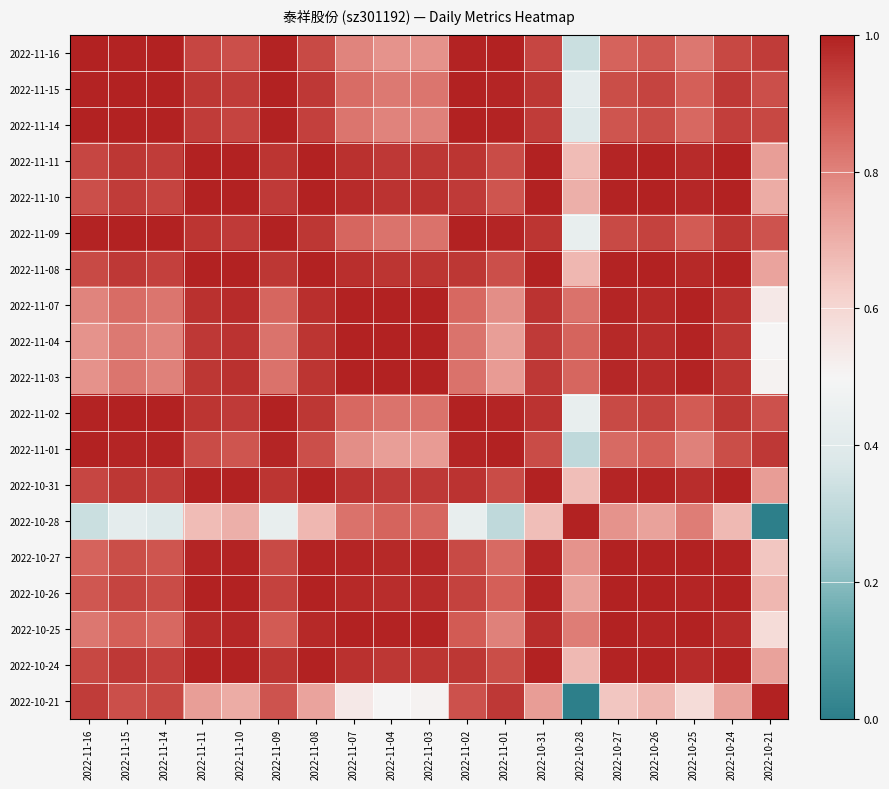

At how many categories does at least one series exceed 0?

19